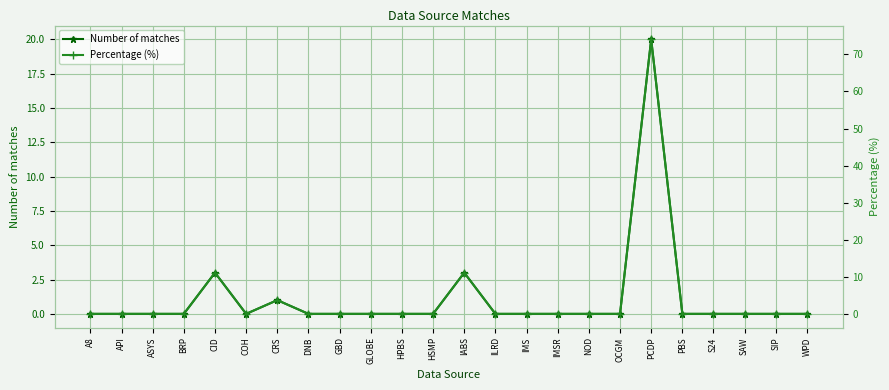

True or false: Percentage (%) and Number of matches cross at least once.

False